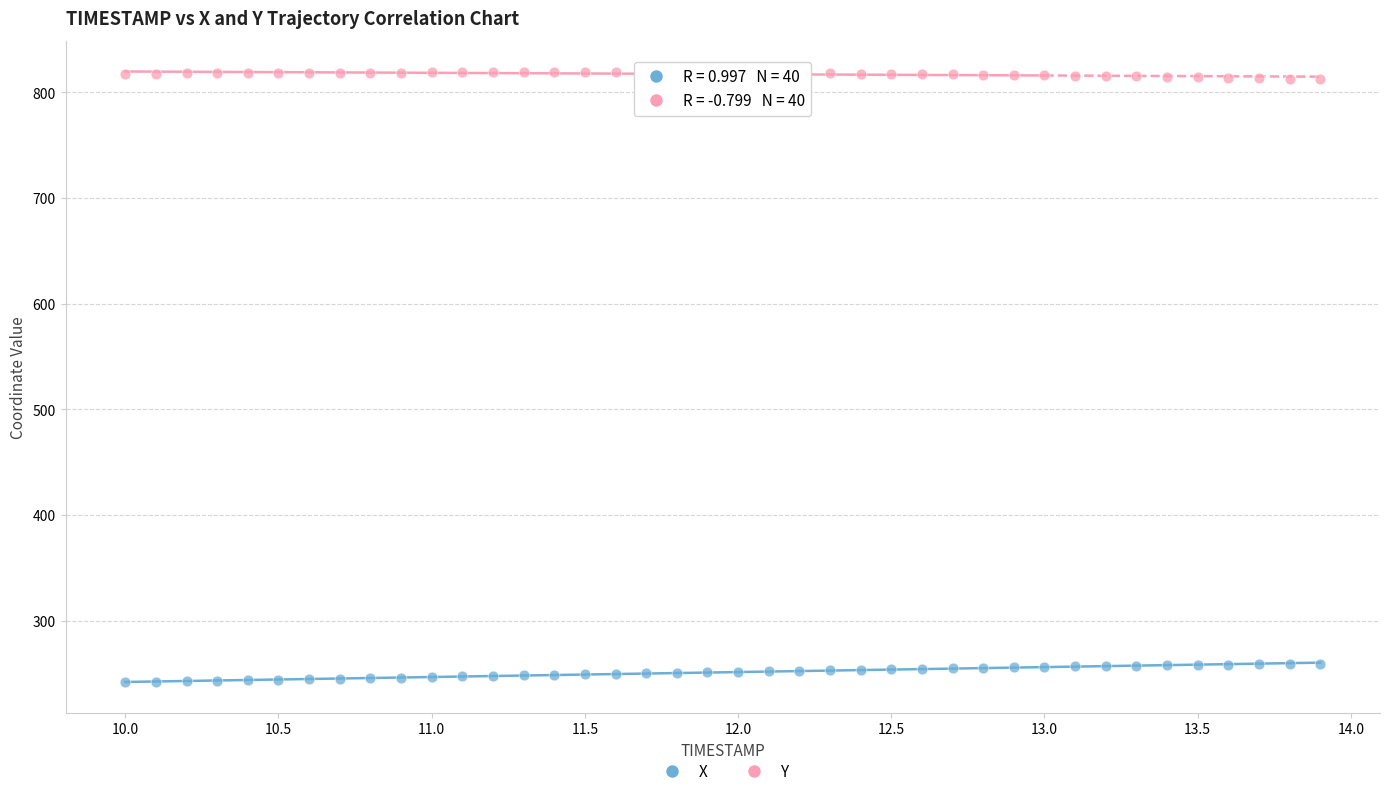

Which series contains the highest Y value?

Y